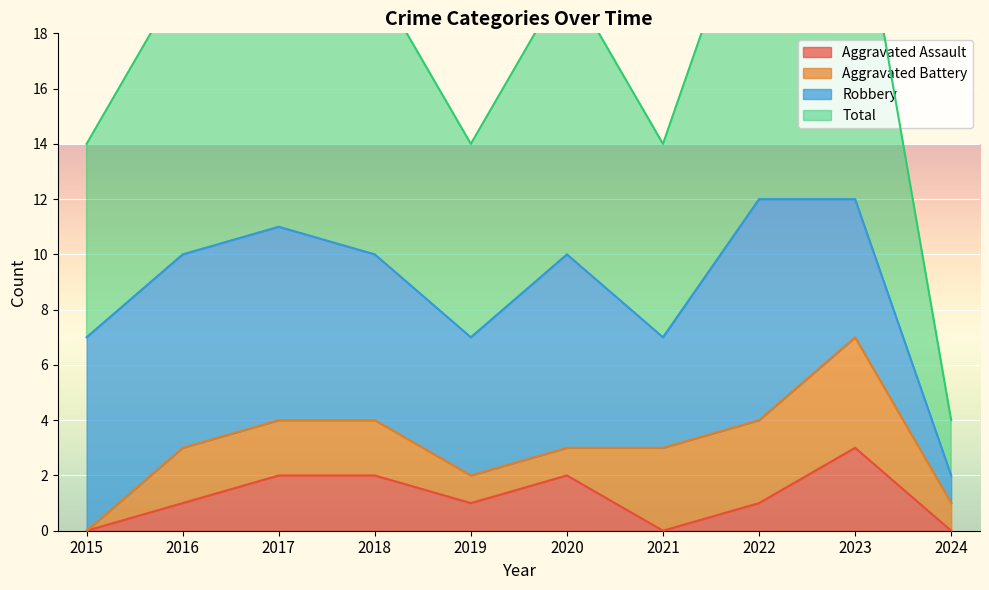

Between 2017 and 2022, which series saw the biggest shift?

Aggravated Assault